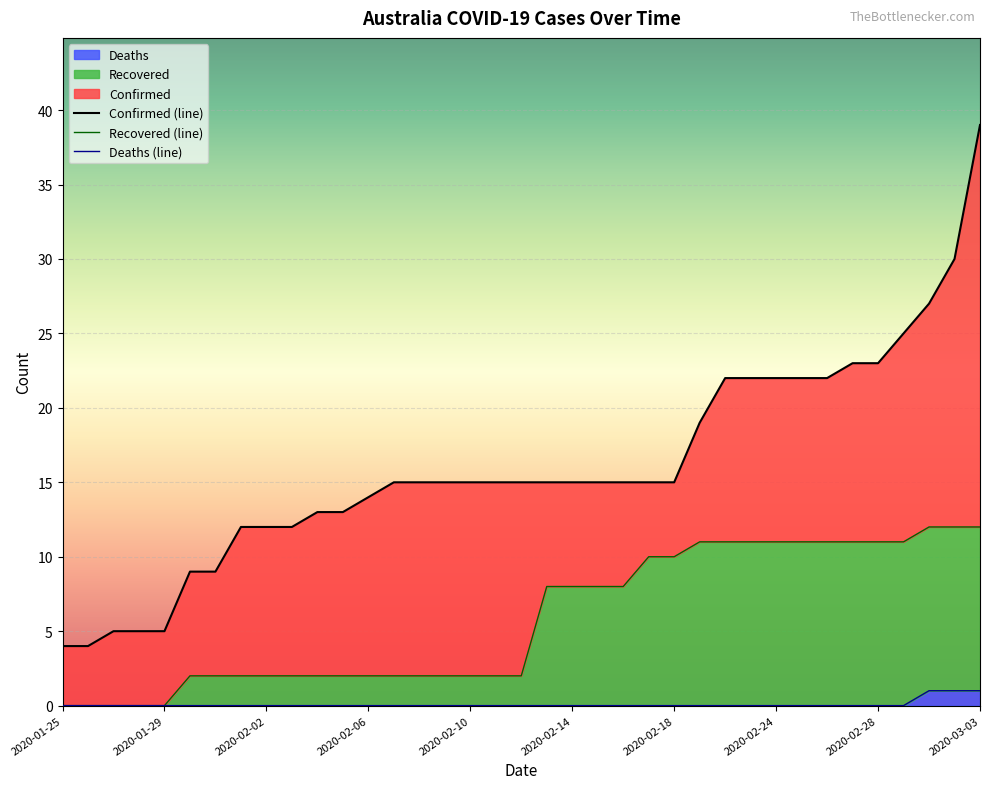

How many data points in Deaths are above 0?

3